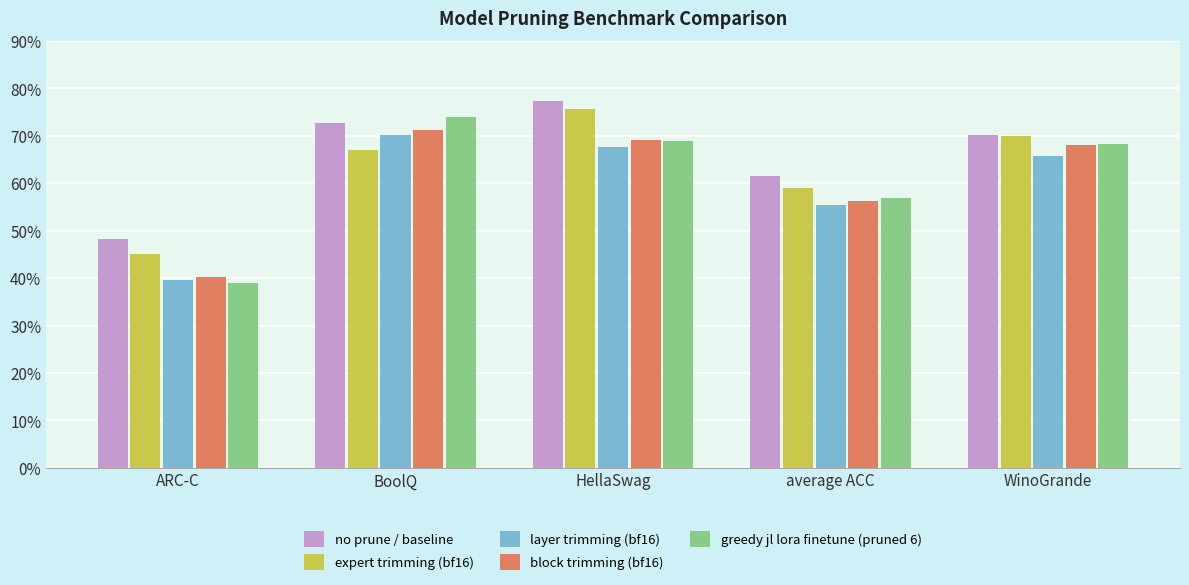

At which label does layer trimming (bf16) reach its minimum?

ARC-C